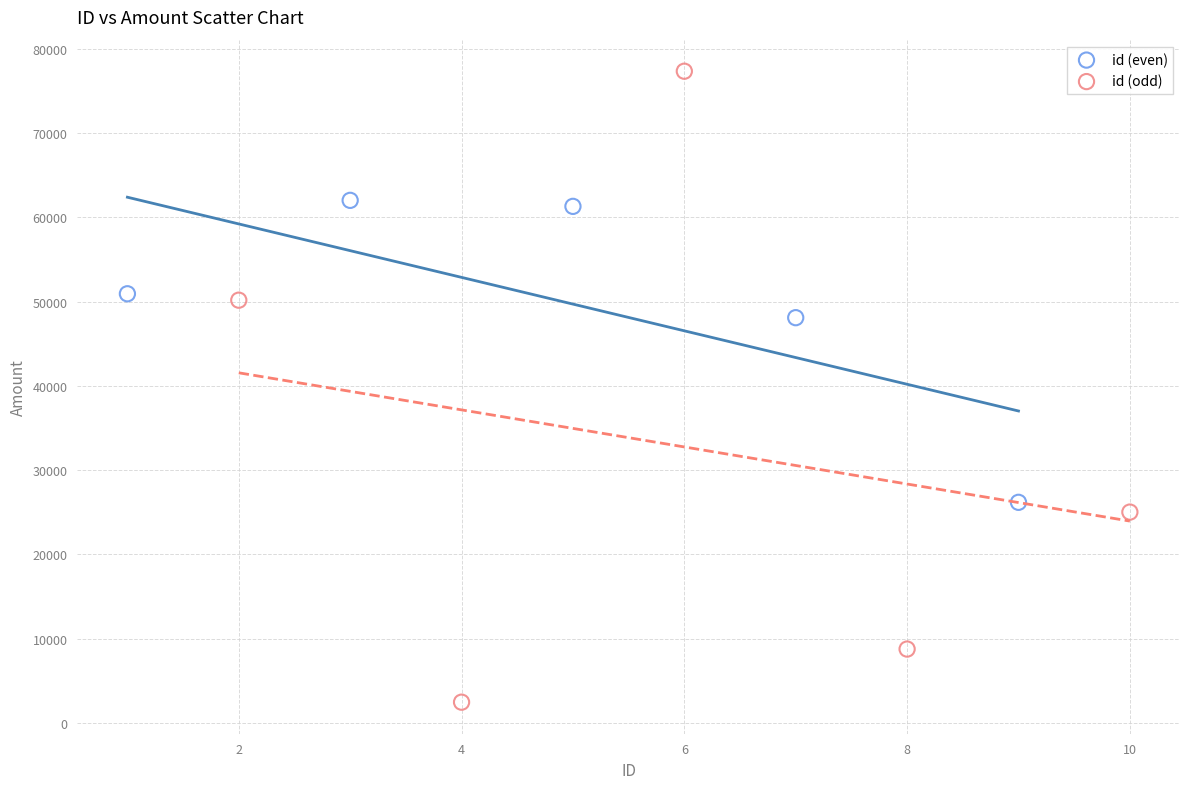

Which series reaches the minimum Y coordinate?

id (odd)